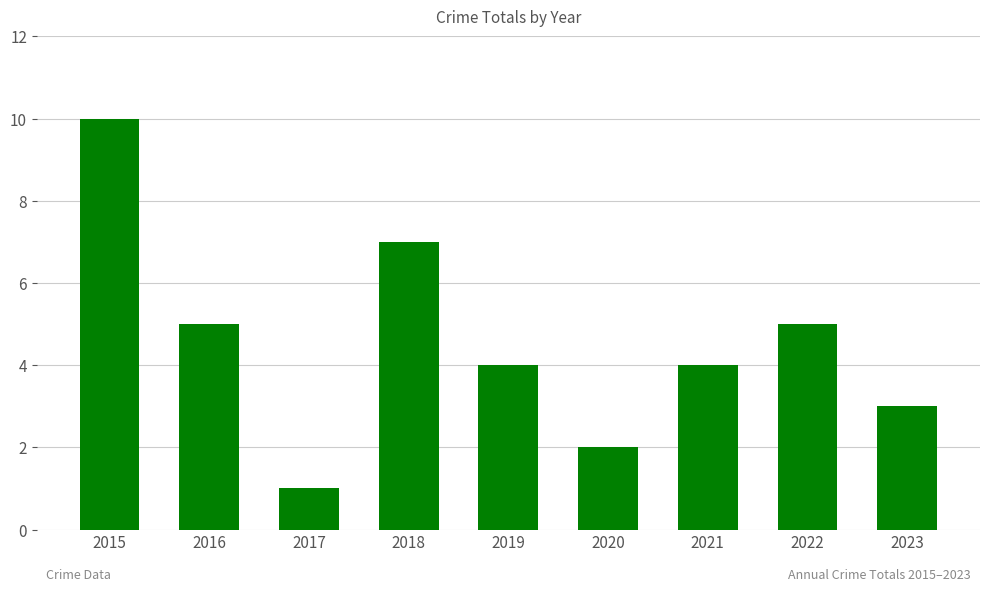

What is the average value?

5